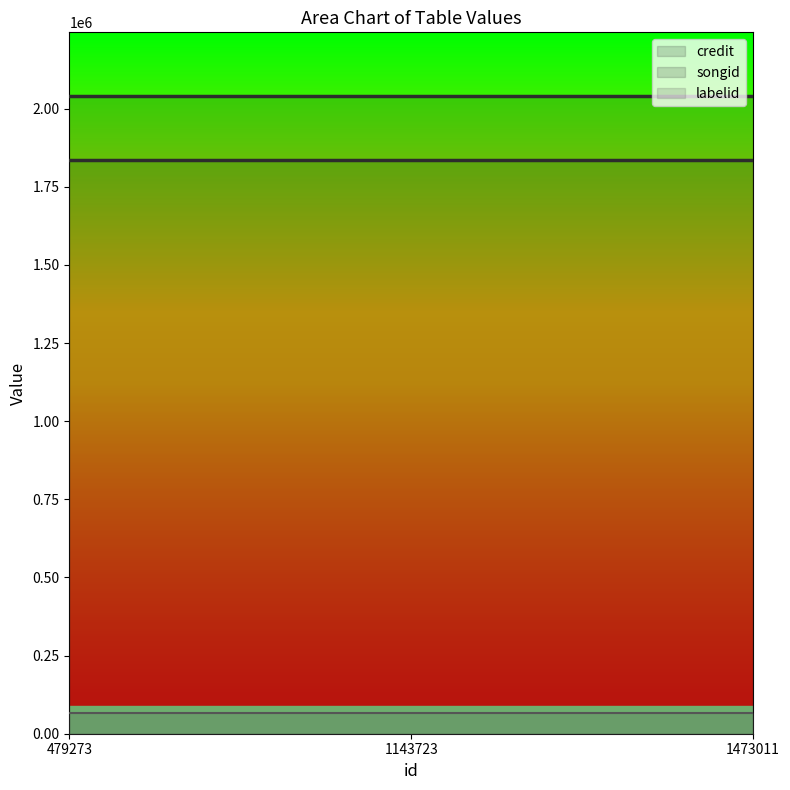

How many lines are shown in the chart?

3